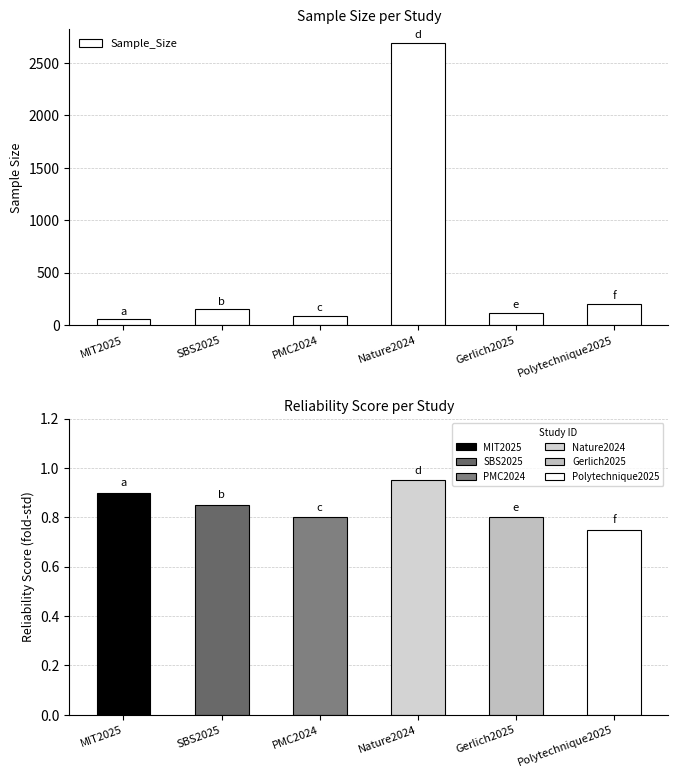

What is the greatest value displayed?

2688